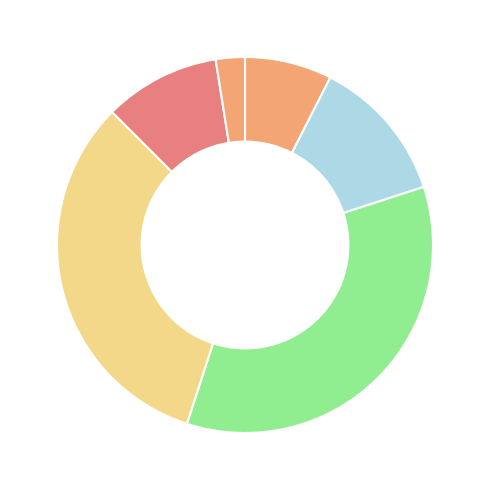

How many slices are in this pie chart?

6